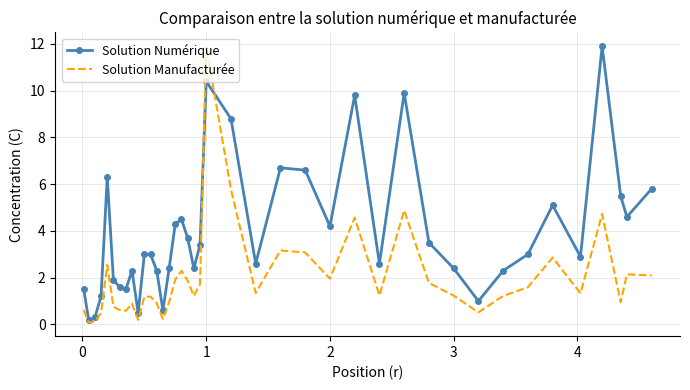

What is the maximum value for Solution Numérique?

11.9